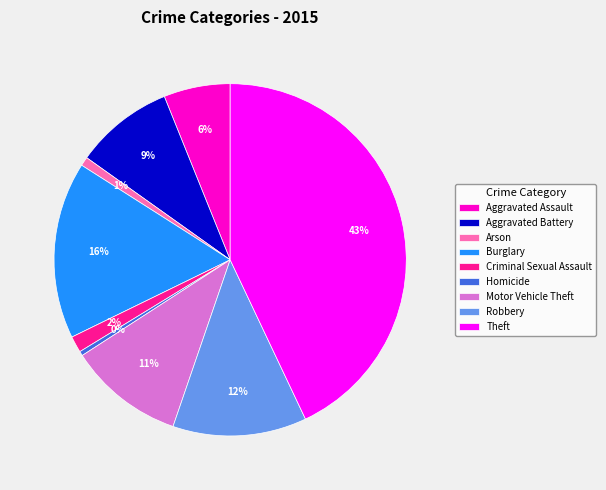

To the nearest percent, what percentage of the pie is Robbery?

12%